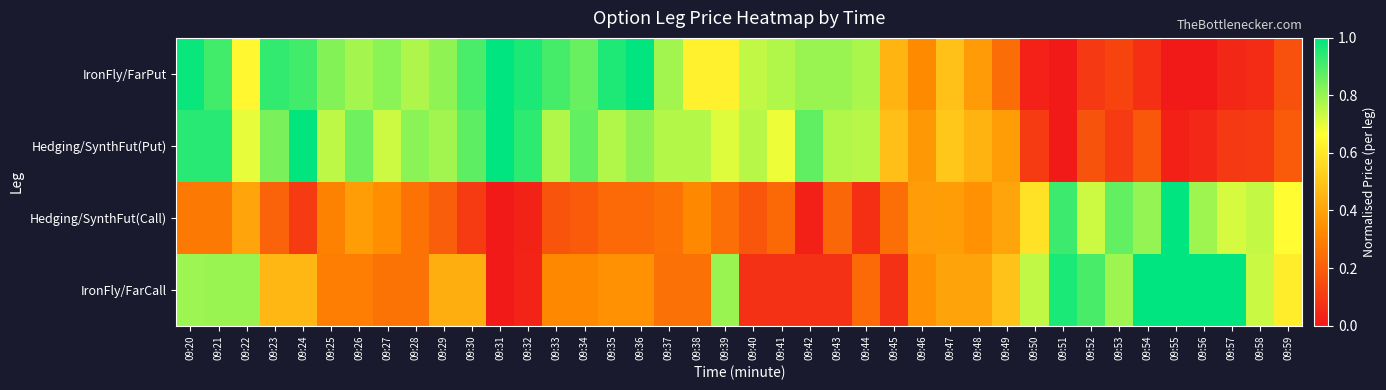

How many distinct data groups are displayed?

4